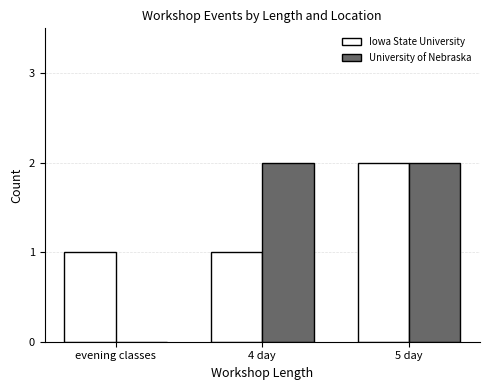

At which label does Iowa State University reach its peak?

5 day